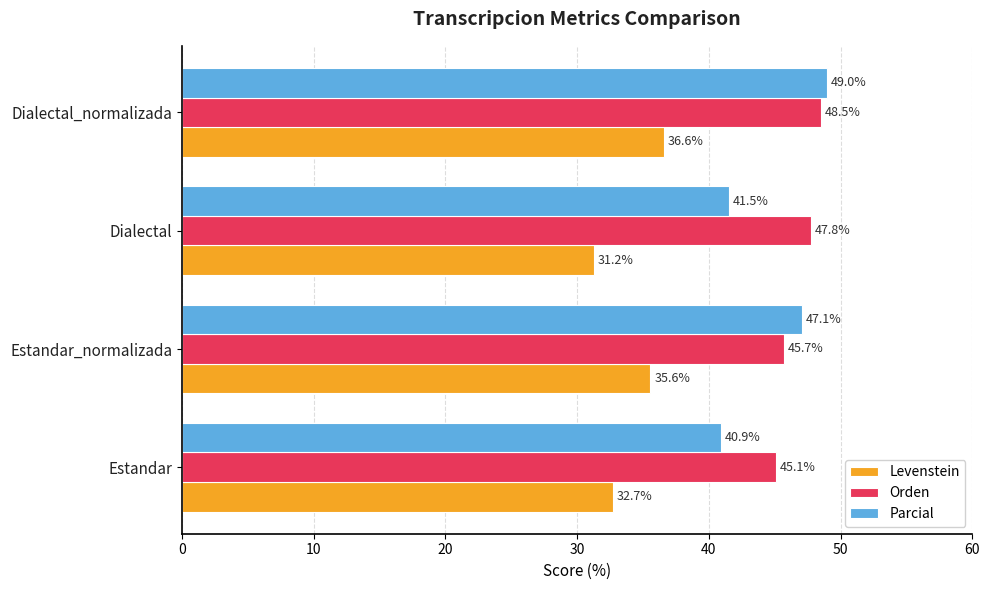

Which category has the lowest value in the Parcial series?

Estandar